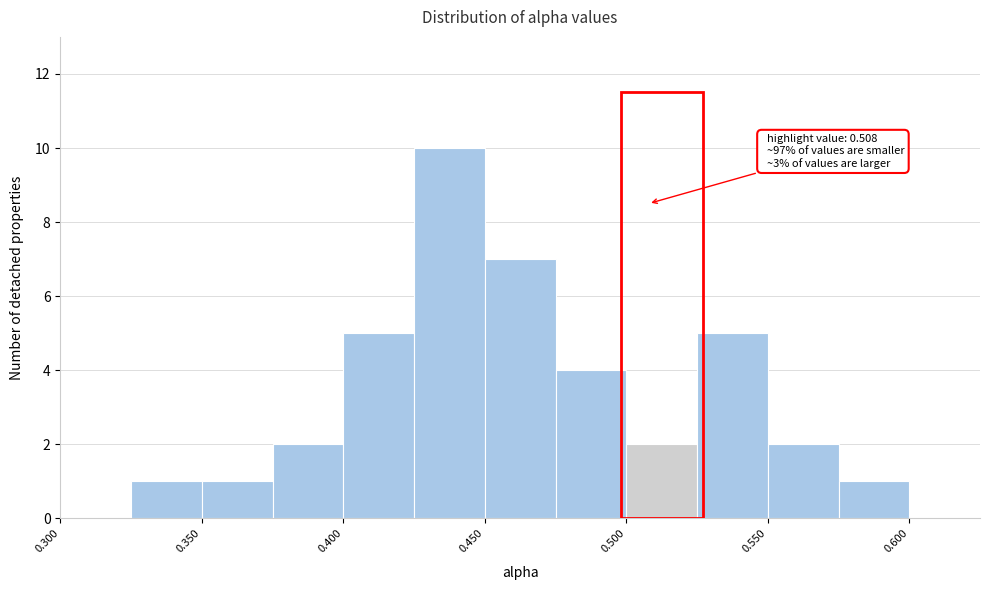

Over which range of the x-axis is the bar tallest?

0.425 to 0.450